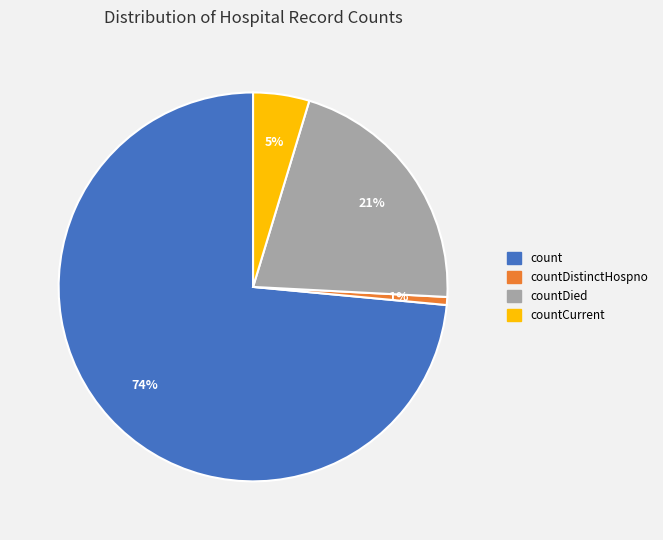

What is the ratio of the value at count to the value at countDied?

3.5